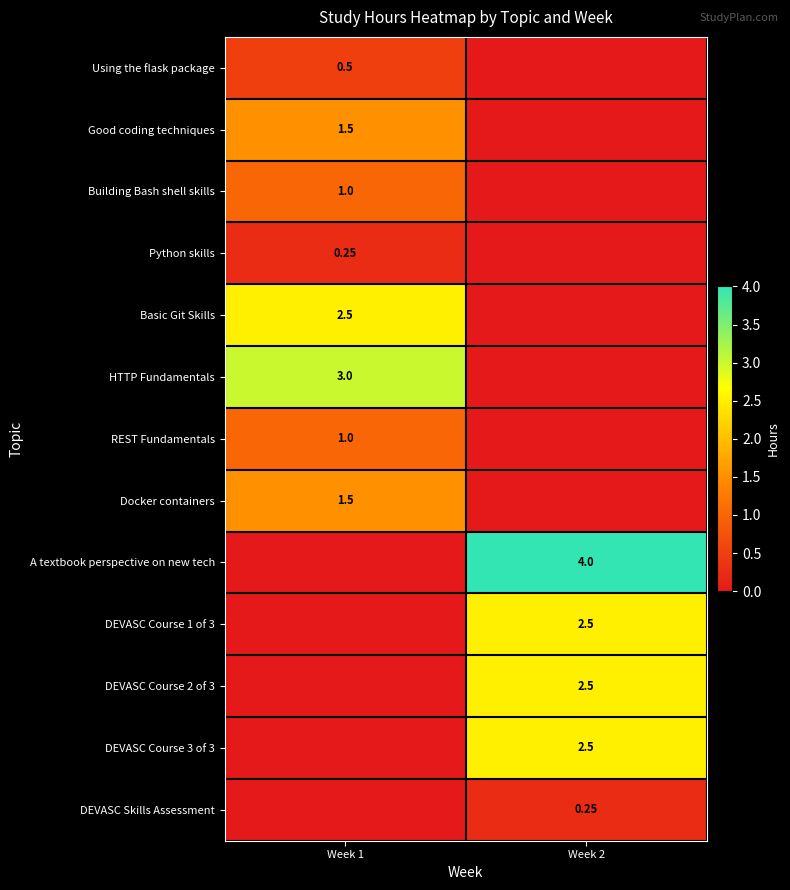

At how many categories does at least one series exceed 1?

2